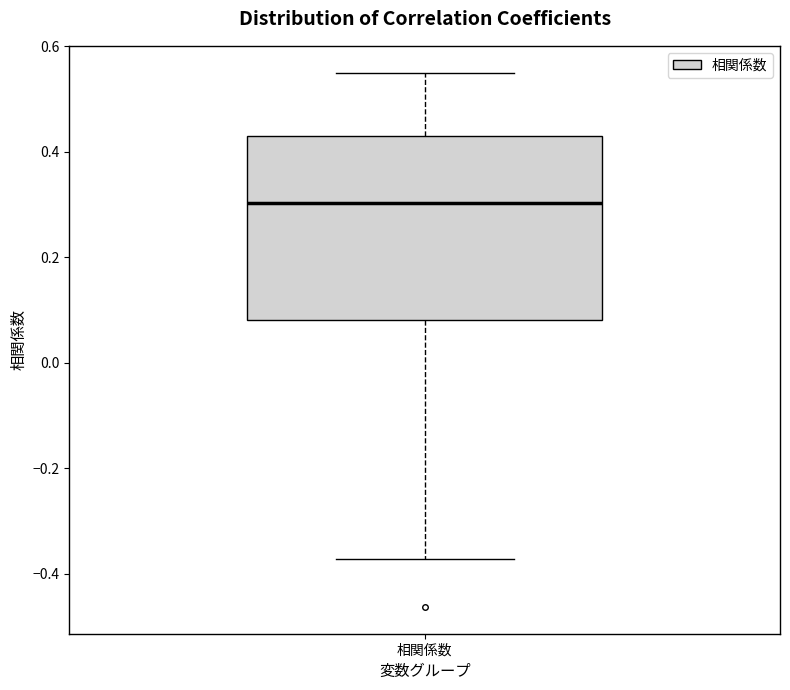

Read this box plot against the y-axis: the position of the median line, the range covered by the box, and the ends of both whiskers. The values are not printed on the chart, so give them approximately, as read against the axis.

median 0.30, box 0.08 to 0.42, whiskers -0.38 to 0.56